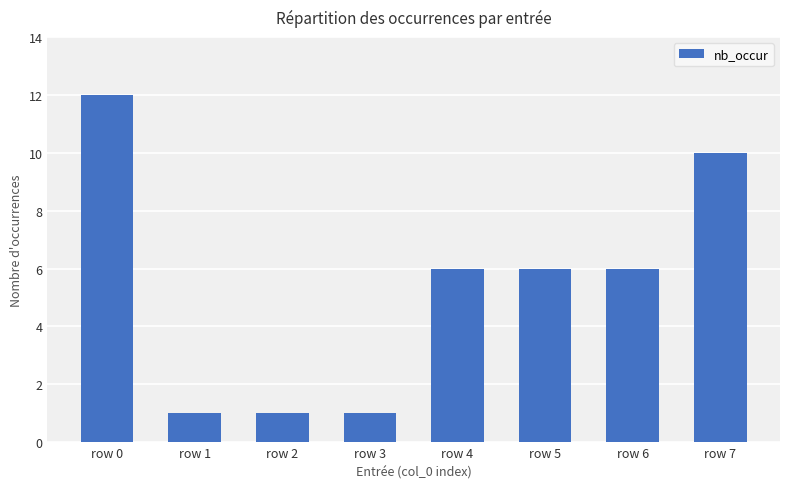

Reading left to right, transcribe all the data shown in this chart.

row 0=12	row 1=1	row 2=1	row 3=1	row 4=6	row 5=6	row 6=6	row 7=10